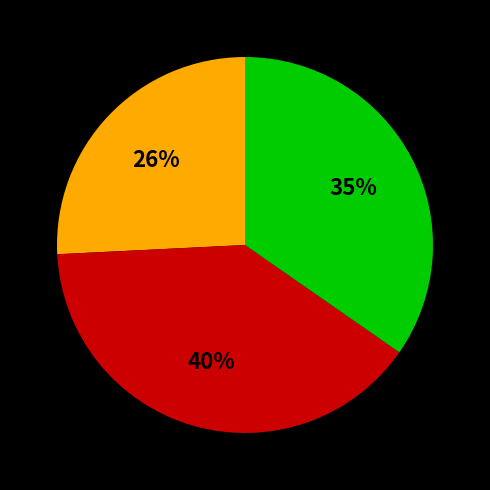

To the nearest percent, what is the difference between the largest and smallest slice percentages?

14%